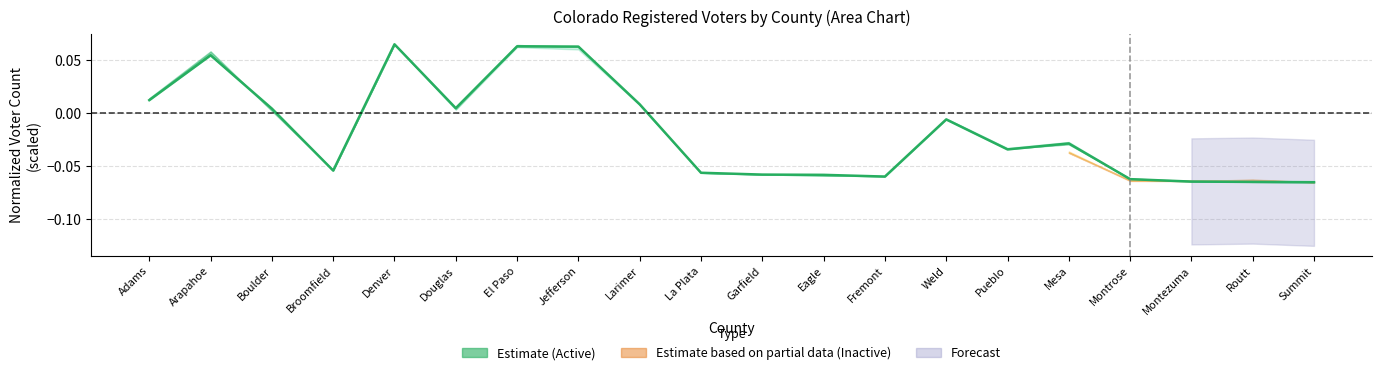

True or false: the data shows -0.0 at Eagle.

False